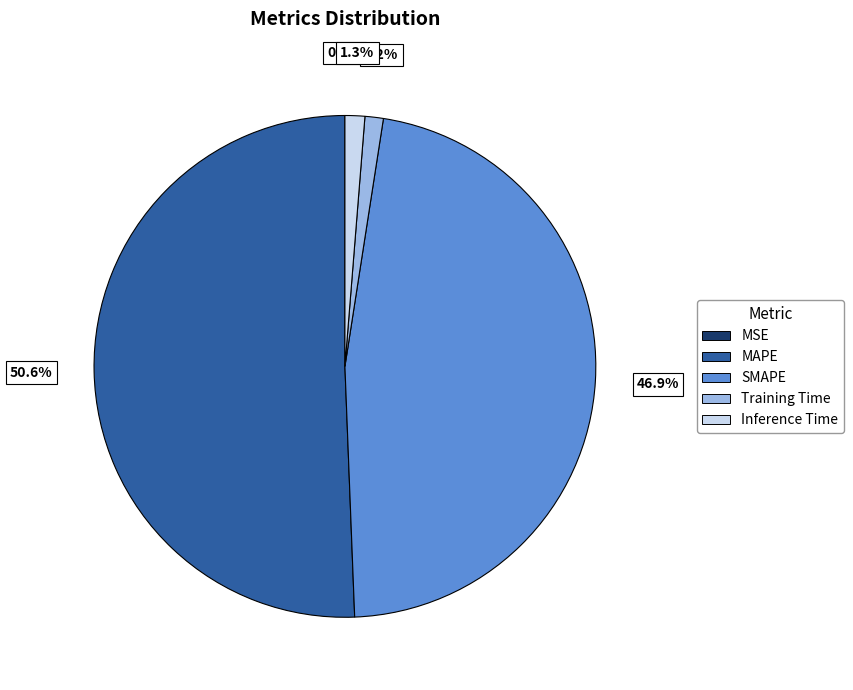

To the nearest percent, what is the average slice percentage?

20%